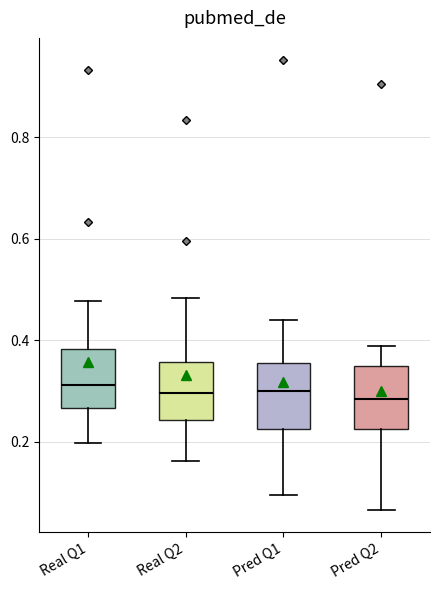

Where does the upper whisker of the box for Real Q2 end on the y-axis? The values are not printed on the chart, so give them approximately, as read against the axis.

0.48